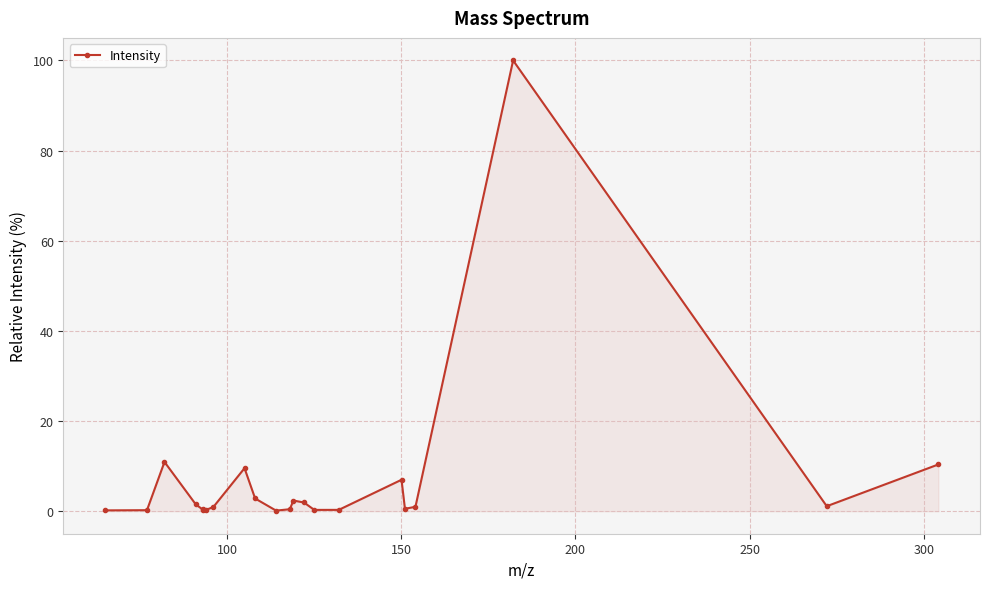

What is the maximum value shown in the chart?

100.0